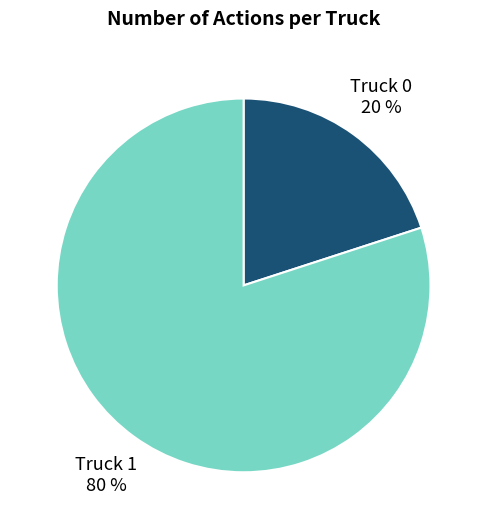

Do Truck 0 and Truck 1 together represent more than half of the pie?

Yes